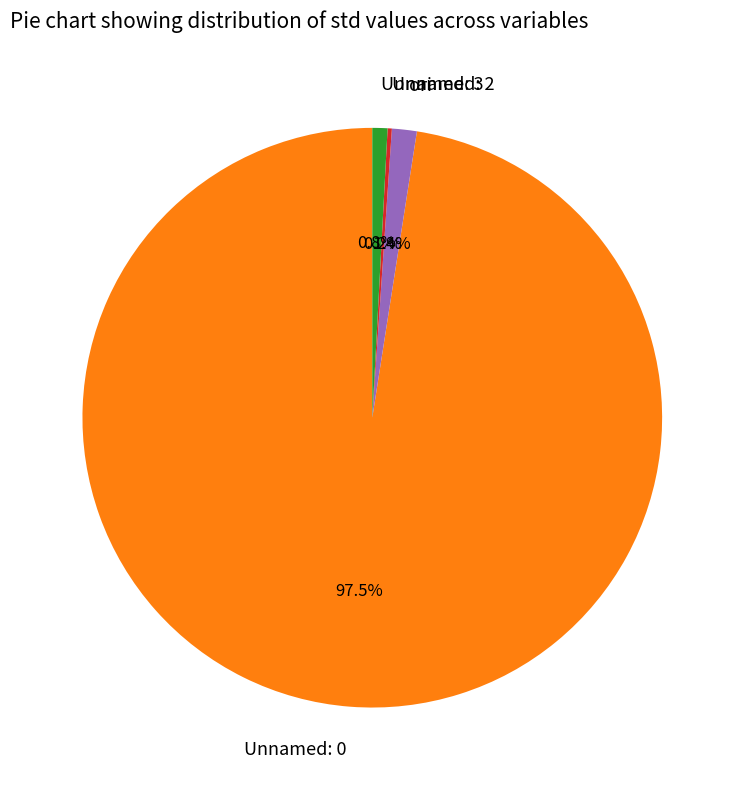

How much of the chart is everything except Unnamed: 3?

99.2%